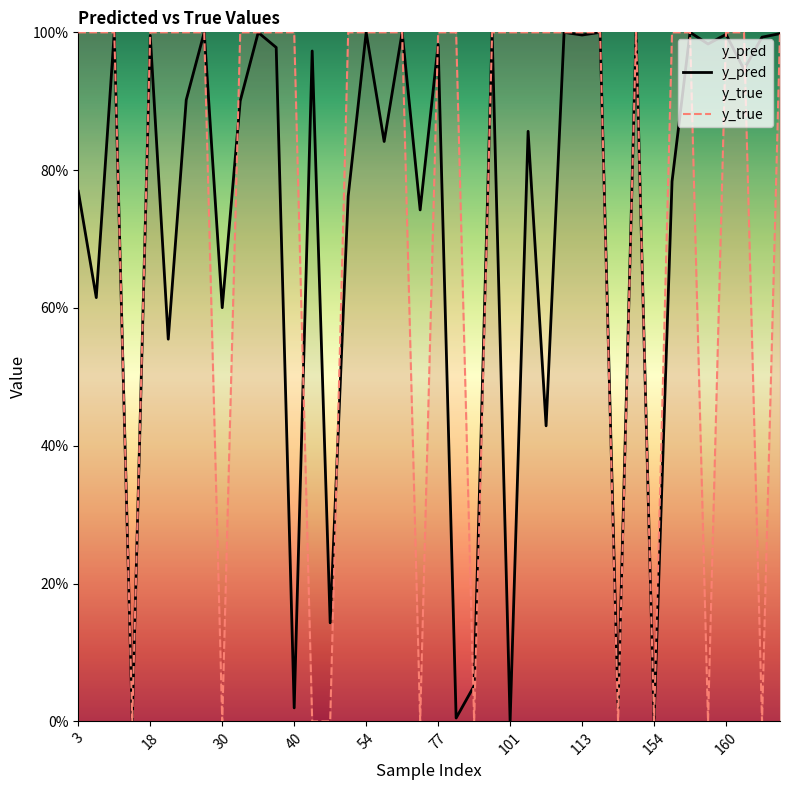

The value of y_true at 101 is 1.0. True or false?

True